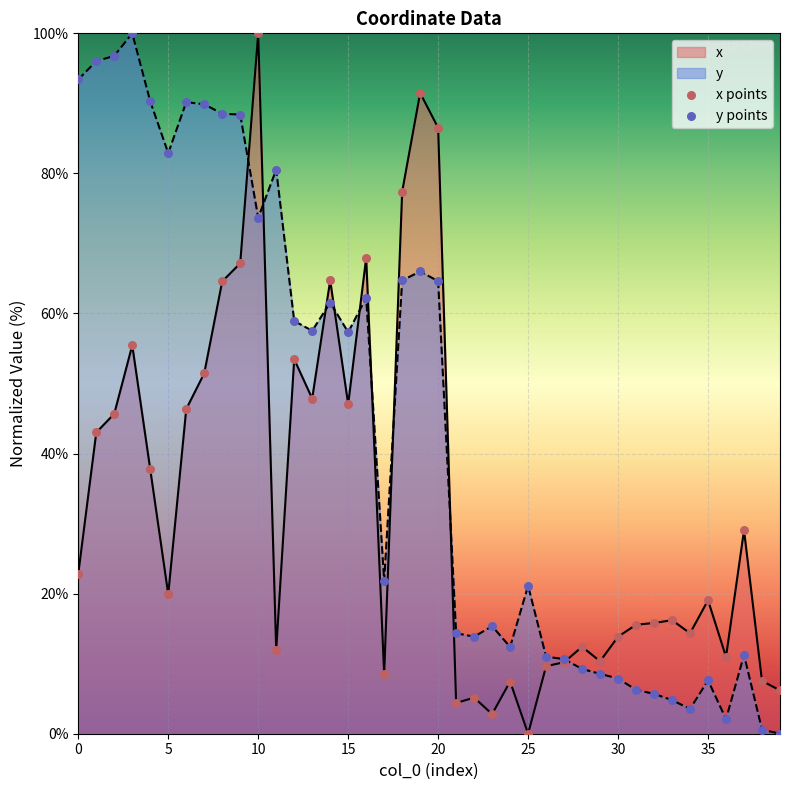

What are all the series names shown in the legend?

x points, y points